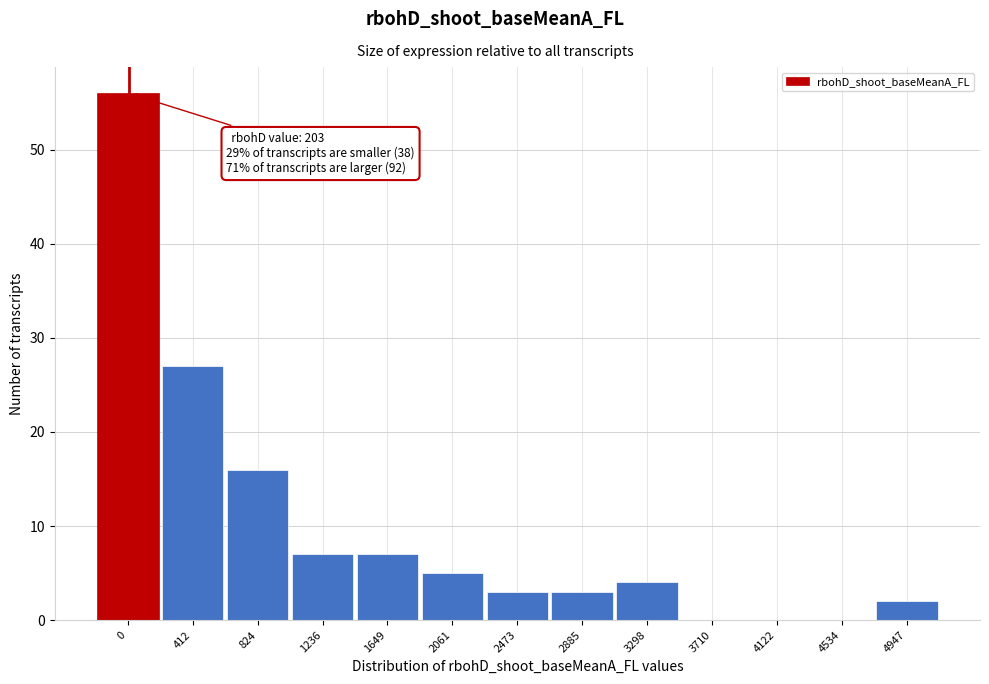

Reading right to left, what are all the values shown in this chart?

4947=2	4534=0	4122=0	3710=0	3298=4	2885=3	2473=3	2061=5	1649=7	1236=7	824=16	412=27	0=56